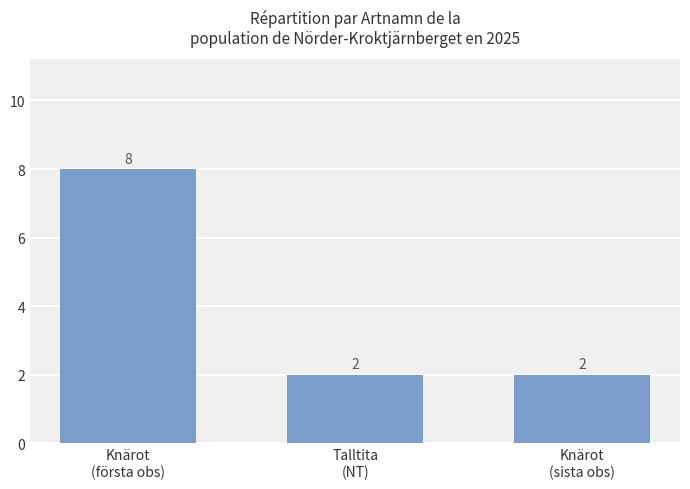

What is the greatest value displayed?

8